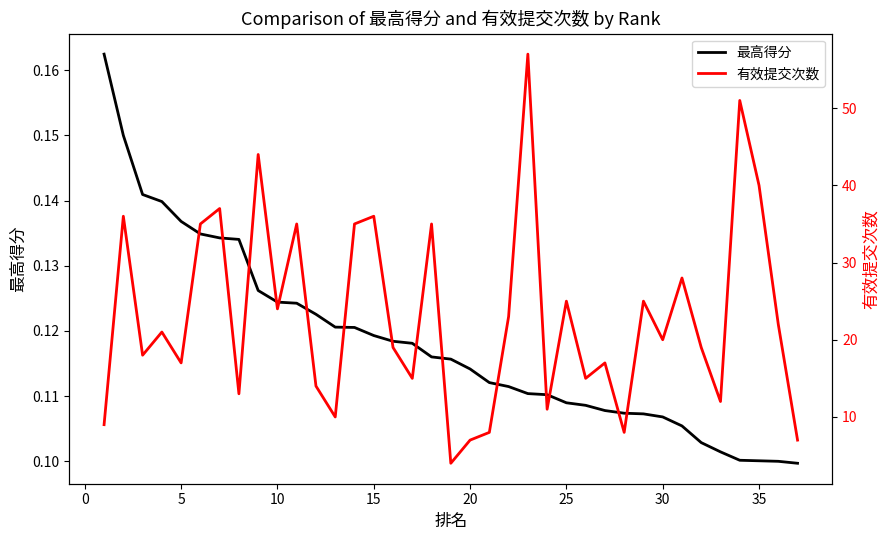

What are all the series names shown in the legend?

最高得分, 有效提交次数